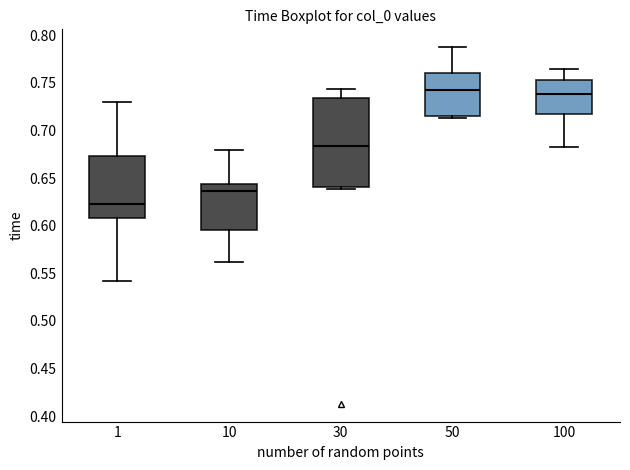

Reading left to right, transcribe this box plot: for each box, give where its median line is, the range the box spans, and where its two whiskers end, as read against the y-axis. The values are not printed on the chart, so give them approximately, as read against the axis.

1: median 0.625, box 0.610 to 0.675, whiskers 0.540 to 0.730
10: median 0.635, box 0.595 to 0.645, whiskers 0.560 to 0.680
30: median 0.685, box 0.640 to 0.735, whiskers 0.640 (just below the box's lower edge) to 0.745
50: median 0.740, box 0.715 to 0.760, whiskers 0.715 (just below the box's lower edge) to 0.790
100: median 0.740, box 0.715 to 0.755, whiskers 0.685 to 0.765